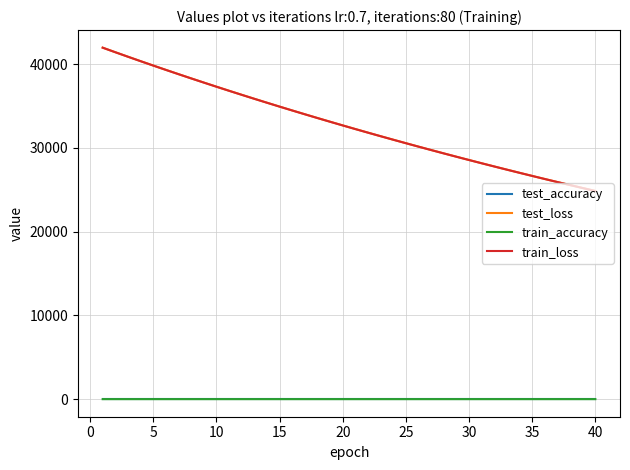

At how many categories does at least one series exceed 1443?

40